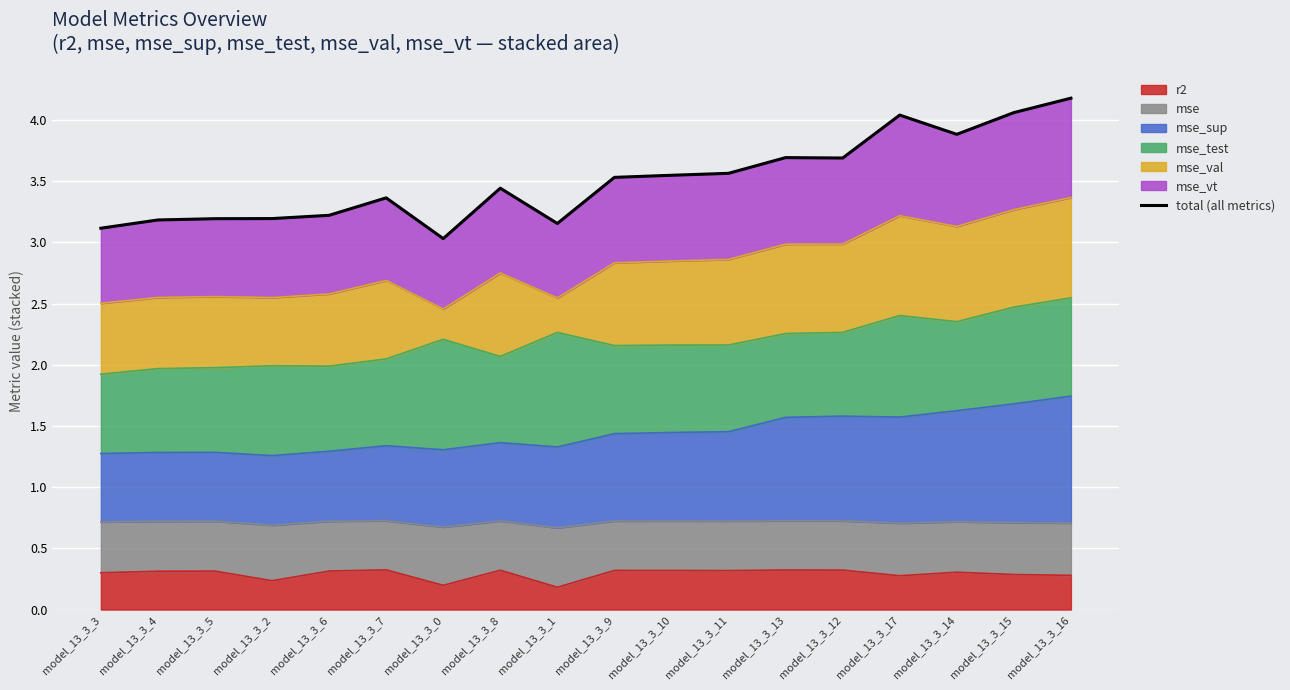

Reading left to right, list all the values displayed in this chart.

model_13_3_3=3.1	model_13_3_4=3.2	model_13_3_5=3.2	model_13_3_2=3.2	model_13_3_6=3.2	model_13_3_7=3.4	model_13_3_0=3.0	model_13_3_8=3.4	model_13_3_1=3.2	model_13_3_9=3.5	model_13_3_10=3.5	model_13_3_11=3.6	model_13_3_13=3.7	model_13_3_12=3.7	model_13_3_17=4.0	model_13_3_14=3.9	model_13_3_15=4.1	model_13_3_16=4.2